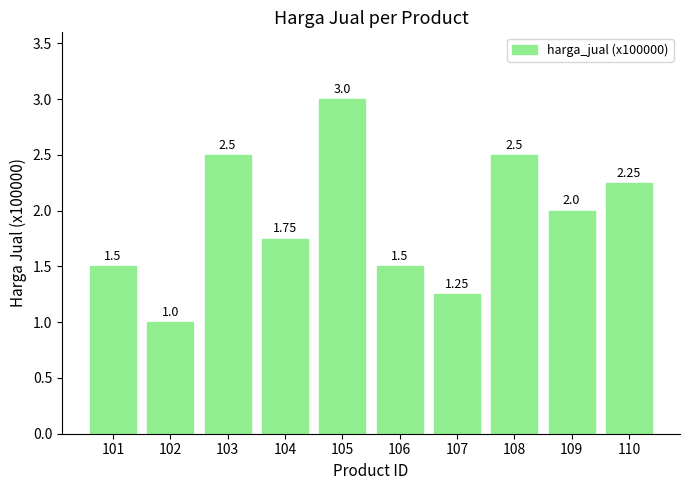

Between 104 and 110, which is larger?

110